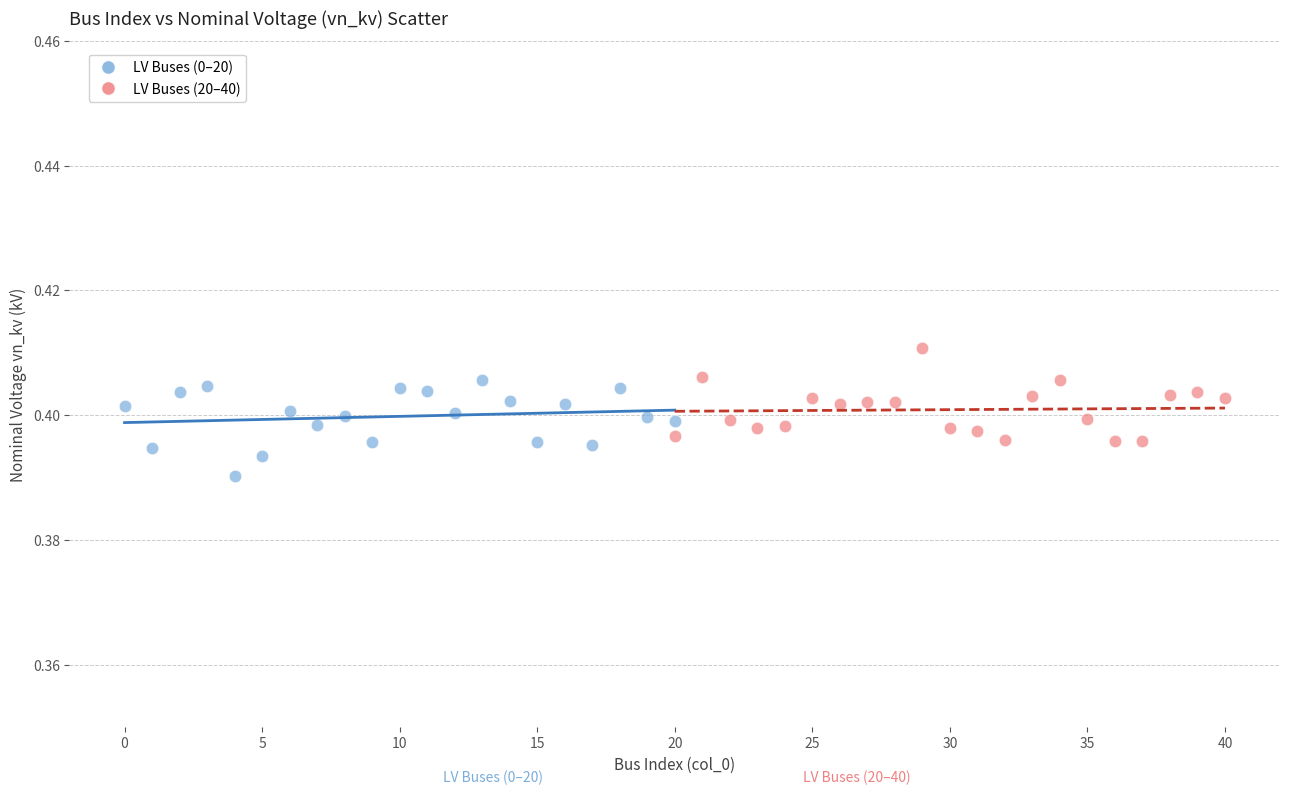

Which series contains the lowest Y value?

LV Buses (0–20)